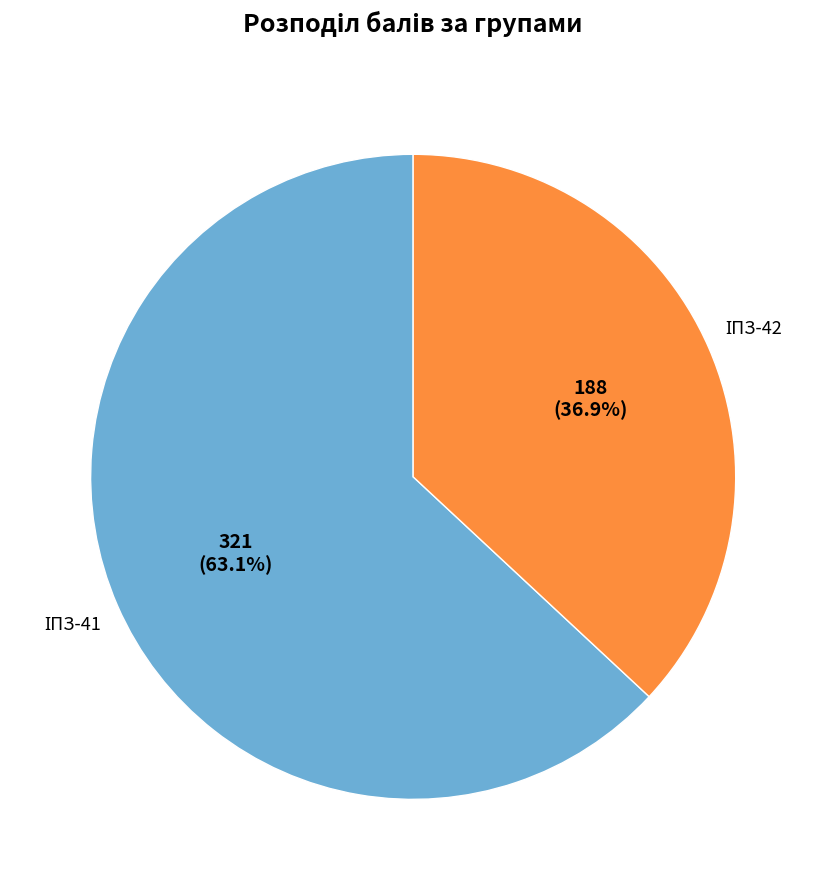

Is there any slice that represents more than half of the pie?

Yes